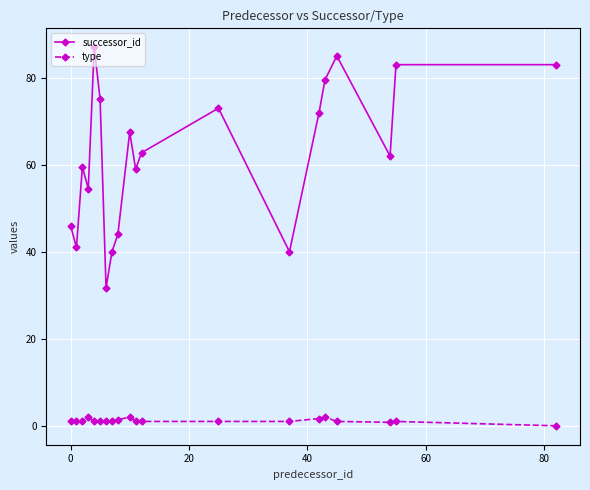

Which series has the largest total across all categories?

successor_id